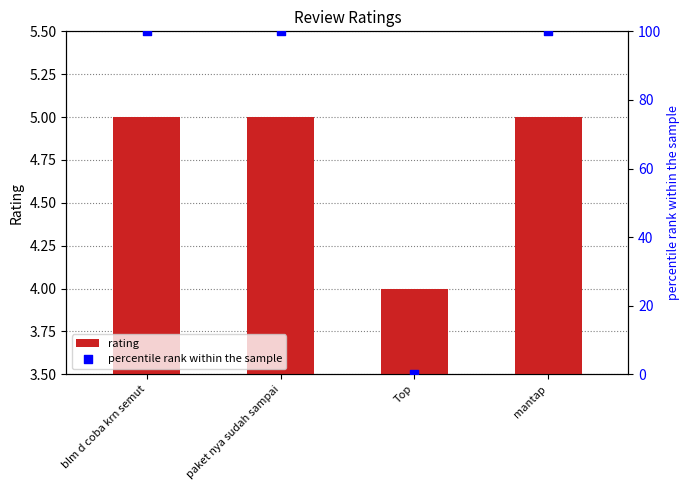

At which category is the sum across all series the highest?

blm d coba krn semut